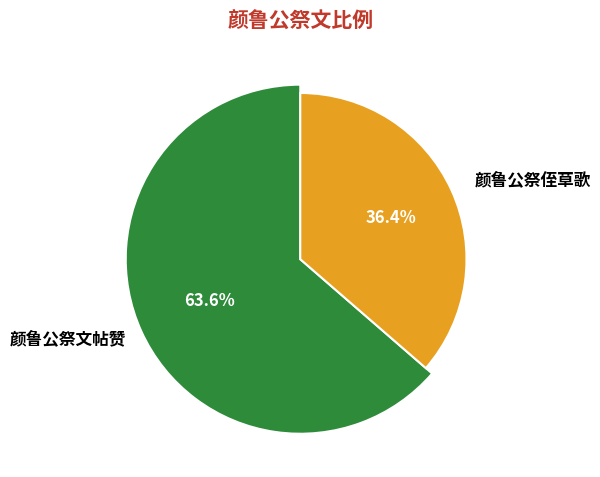

Count the number of slices in the pie.

2